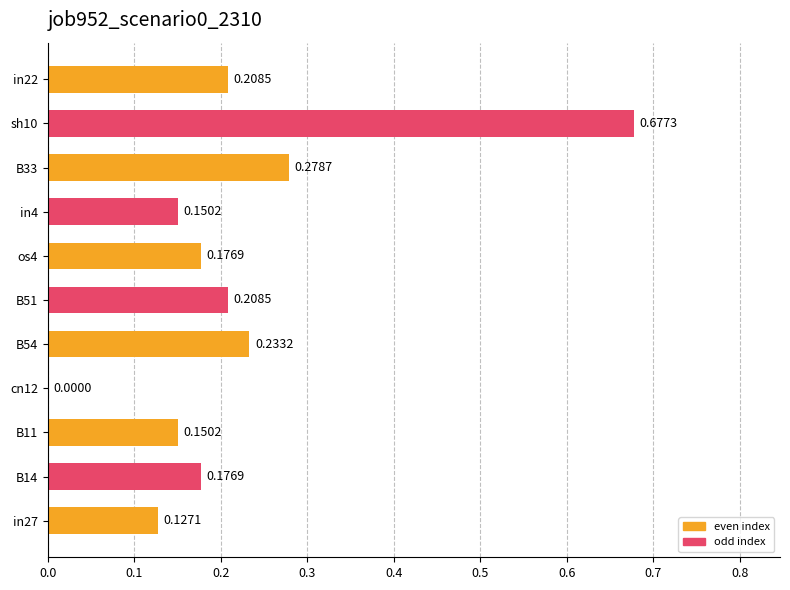

What is the sum of all values?

2.4